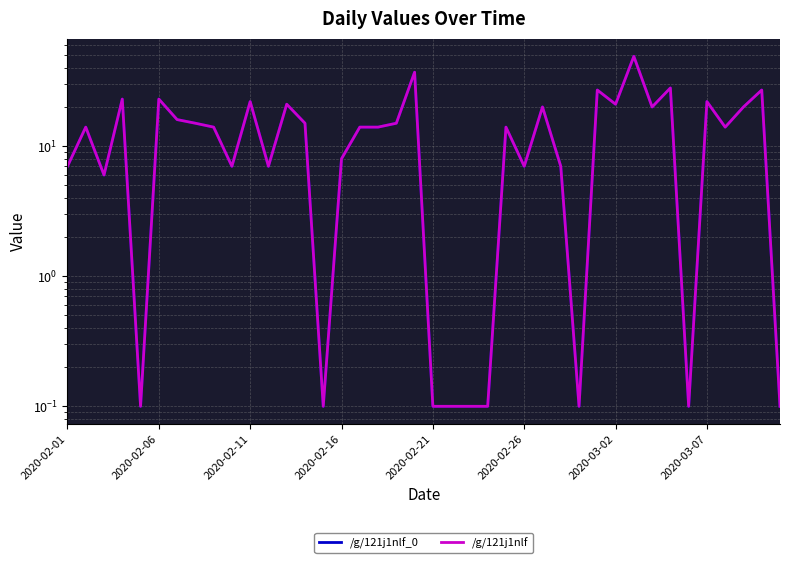

True or false: /g/121j1nlf_0 has more than 2 interior local peaks.

True